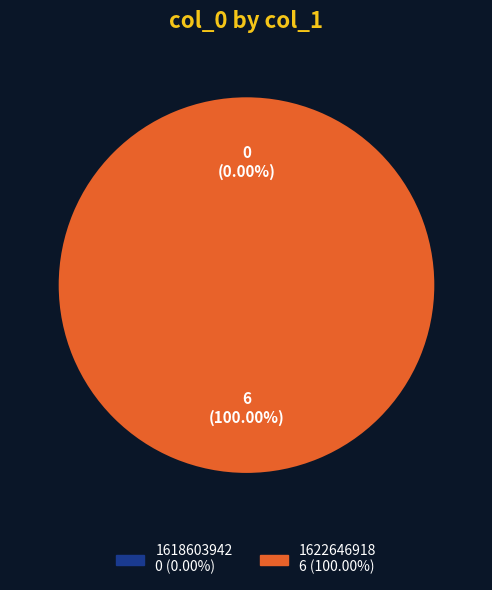

Which category has the biggest portion of the pie?

1622646918